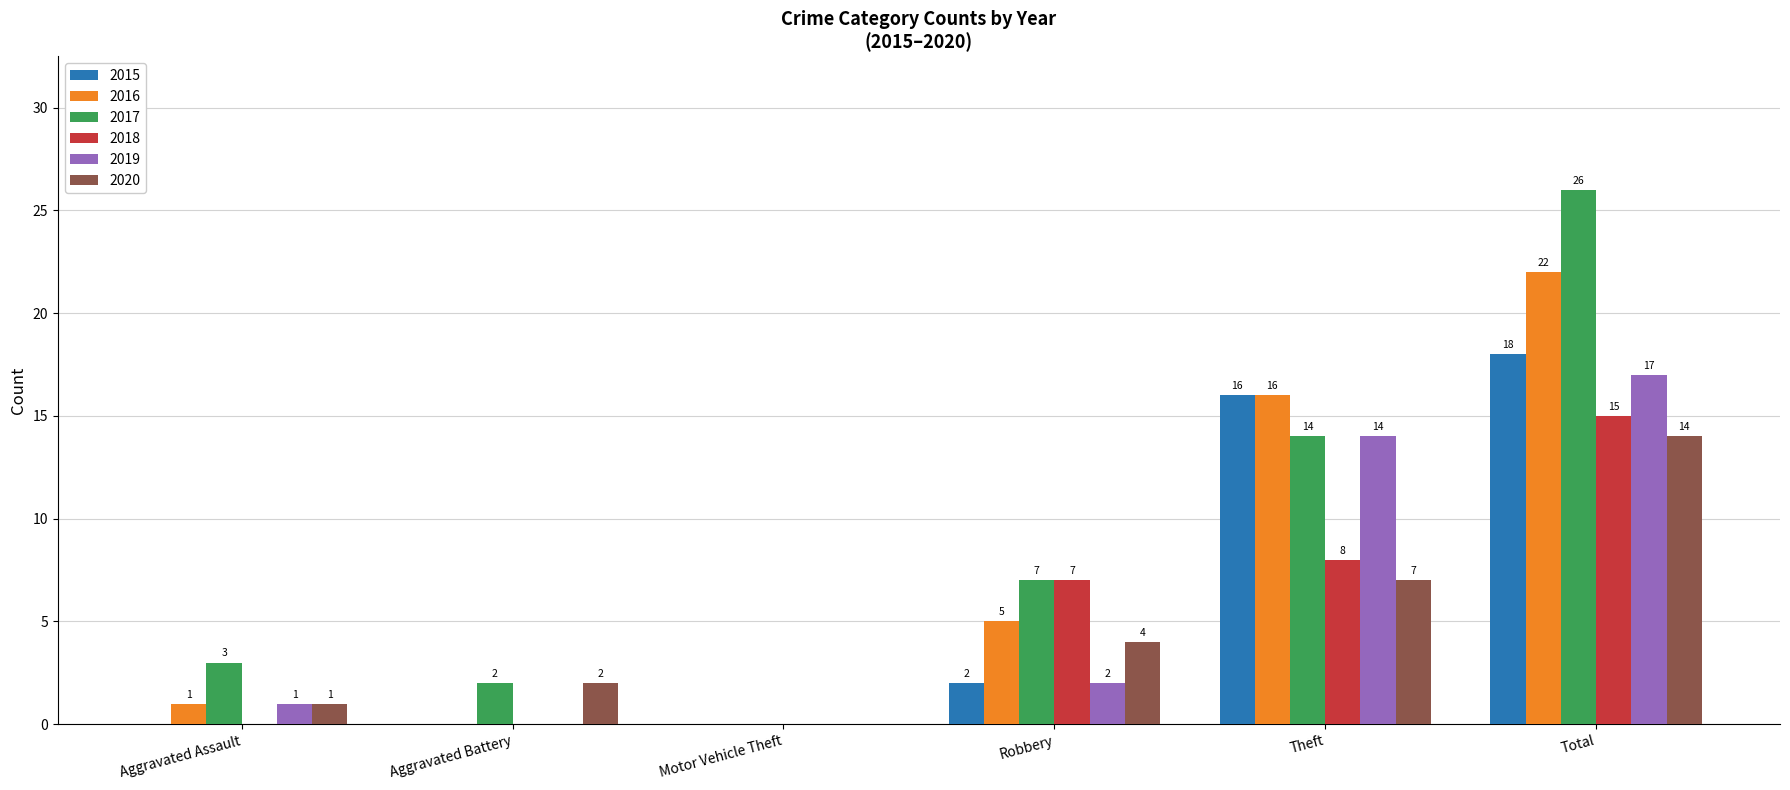

What is the maximum value for 2020?

14